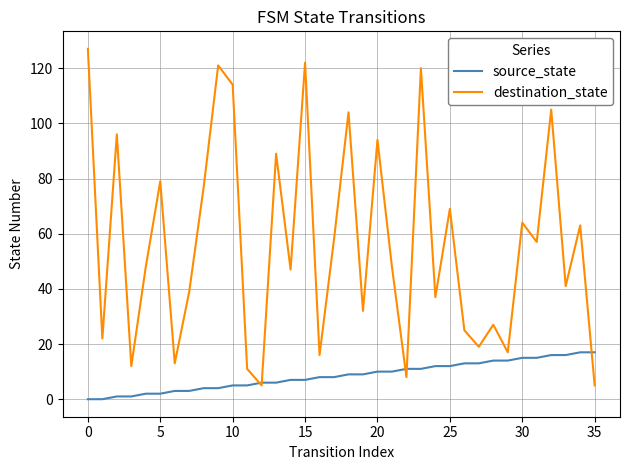

Which series has the largest total across all categories?

destination_state